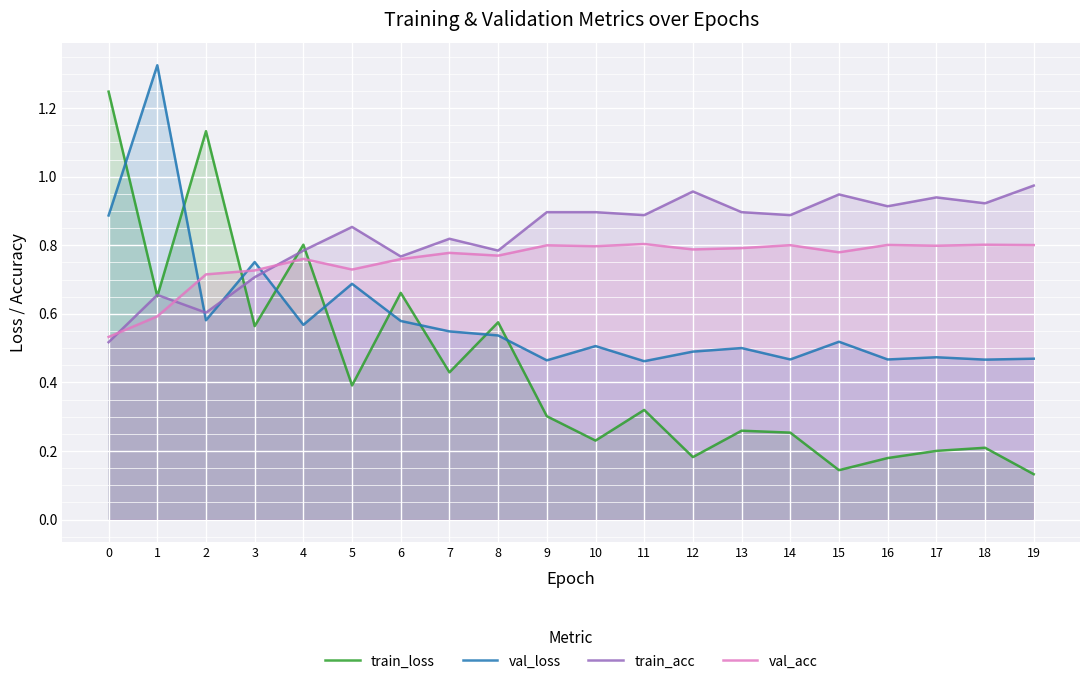

Is it true that val_acc equals 0.8 at 8?

True